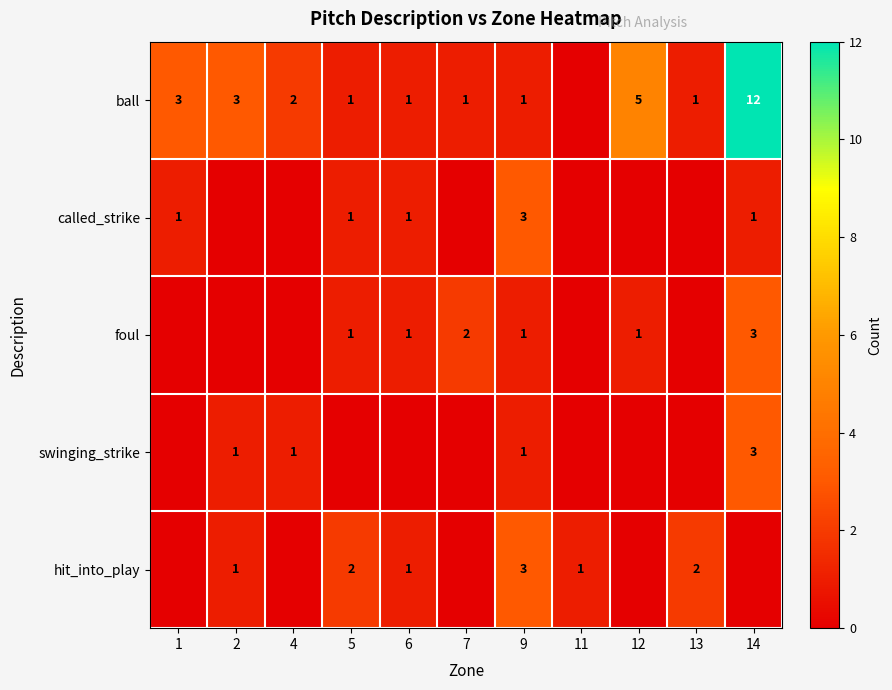

The ball series shows 2 at 4. True or false?

True